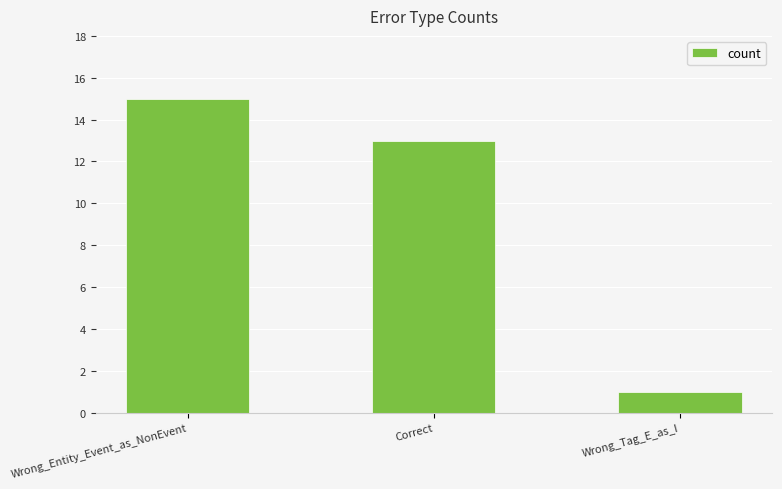

What is the smallest value displayed?

1